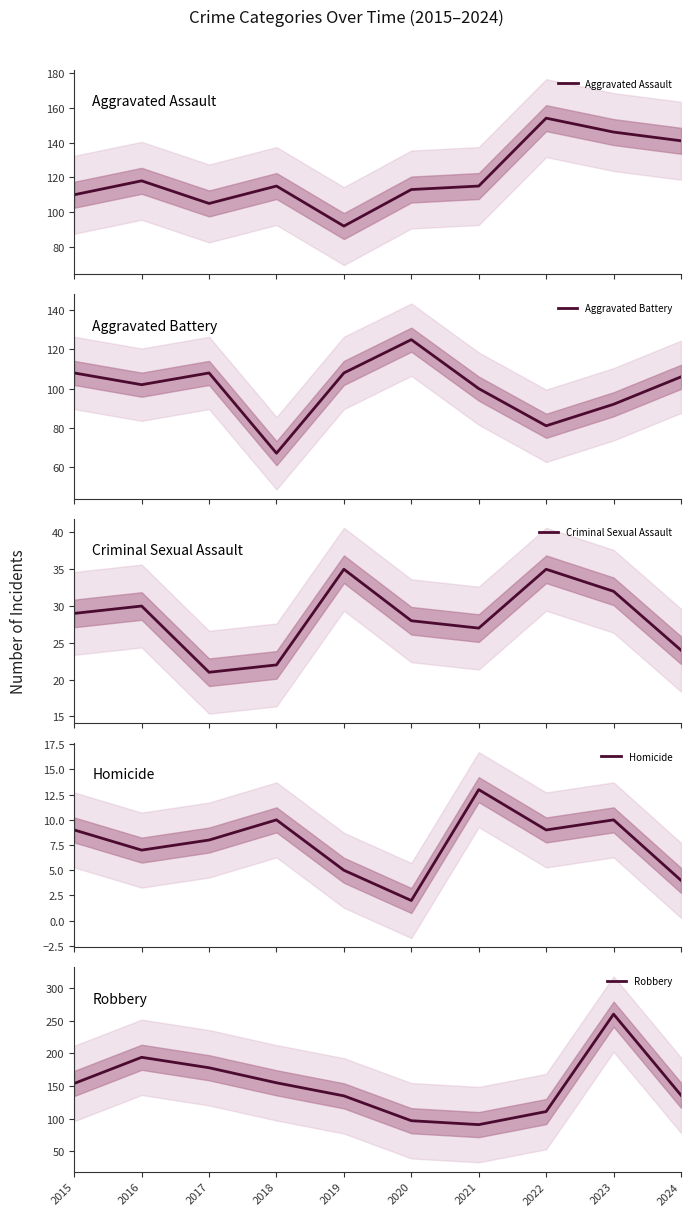

What is the average value of the Aggravated Battery series?

100